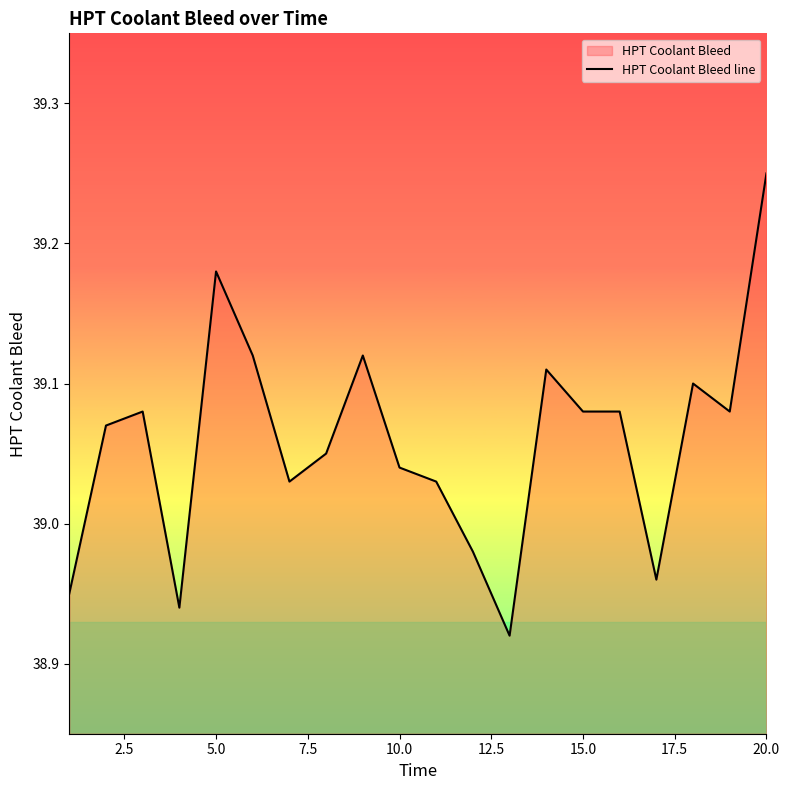

At which category does the chart reach its peak across all series?

20.0